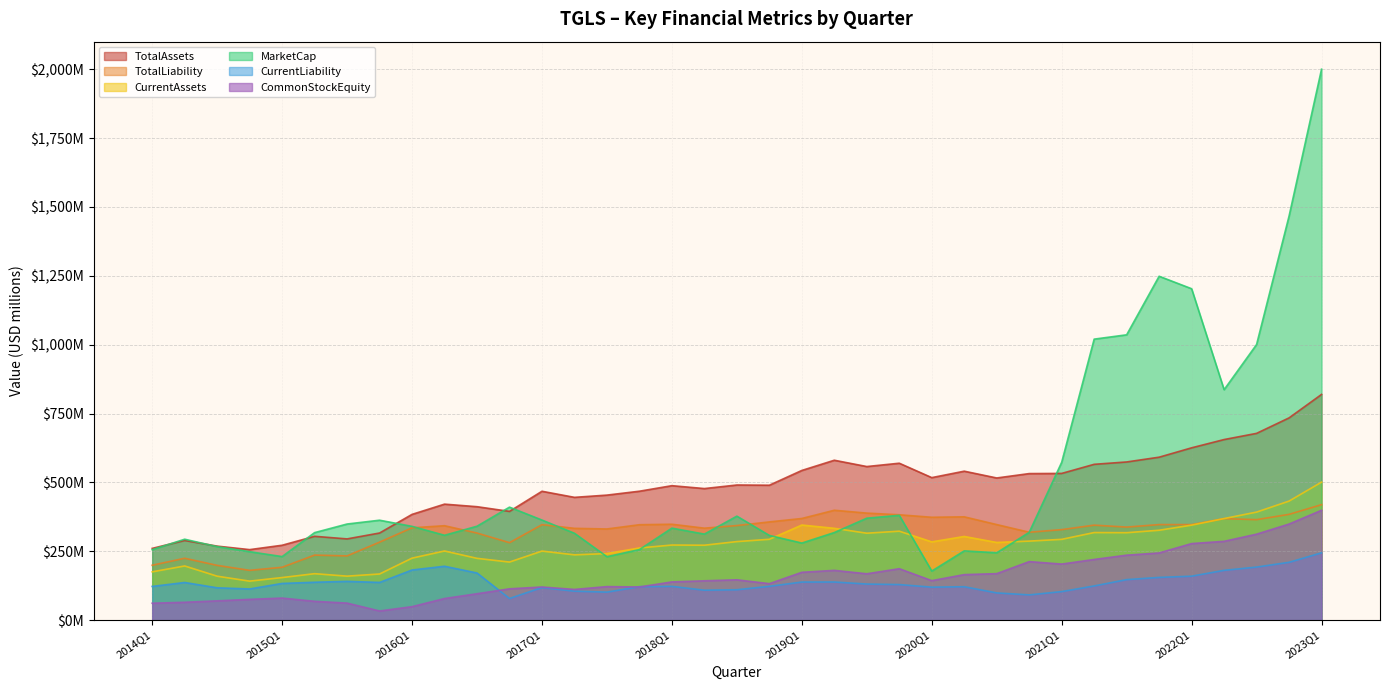

What is the value of the TotalLiability point at the 31st from the left?

337.7